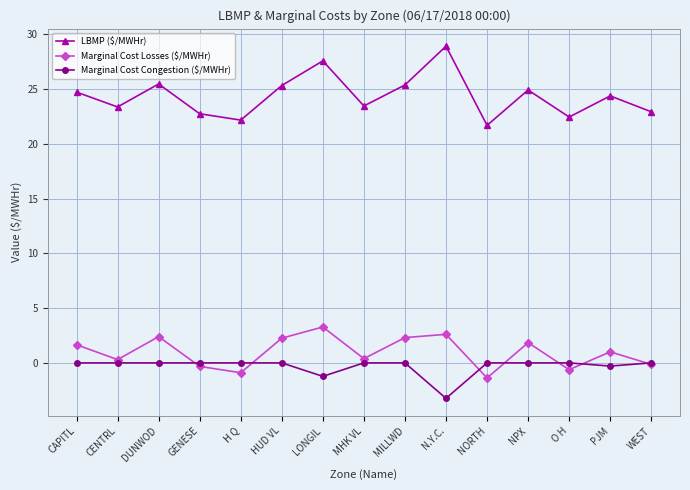

What is the spread (max minus min) of values at H Q?

23.1